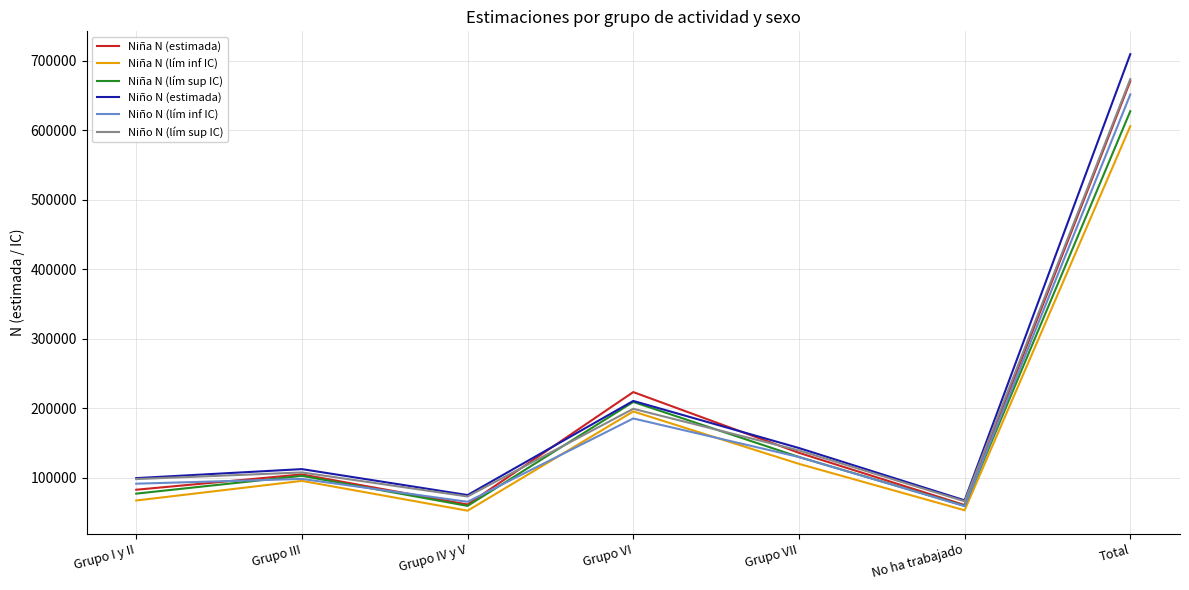

Does the chart display data point markers on the line(s)?

No